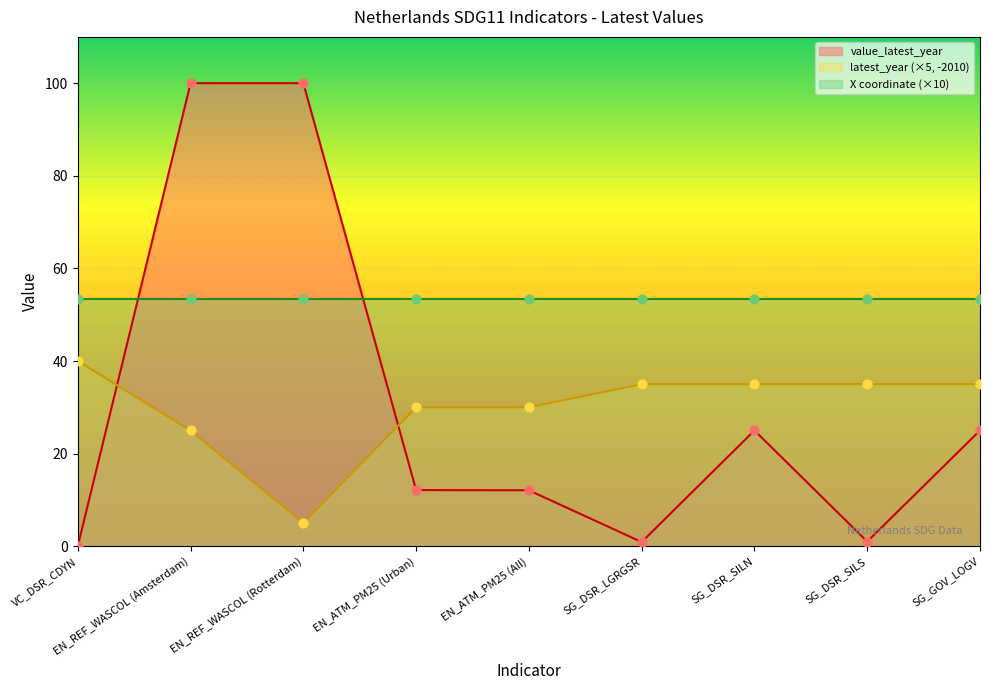

Which series reaches the minimum Y coordinate?

value_latest_year